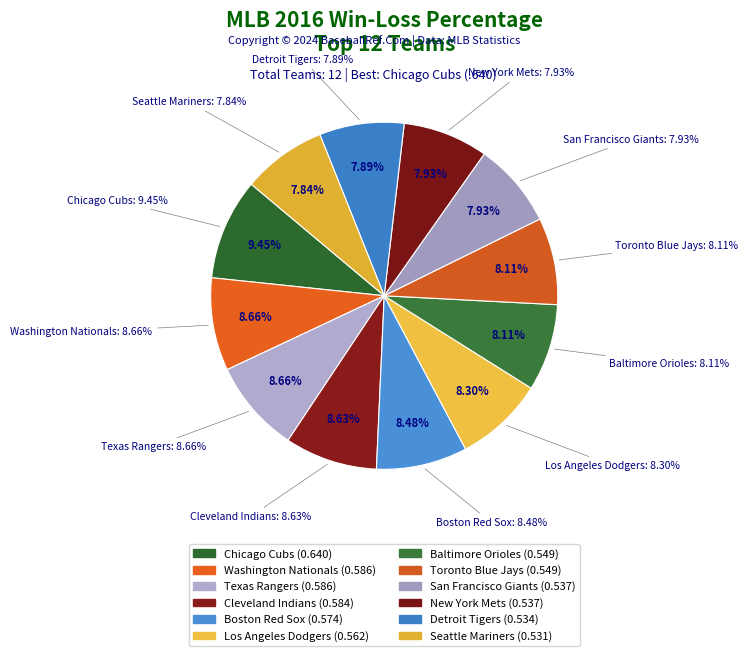

How many slices are in this pie chart?

12